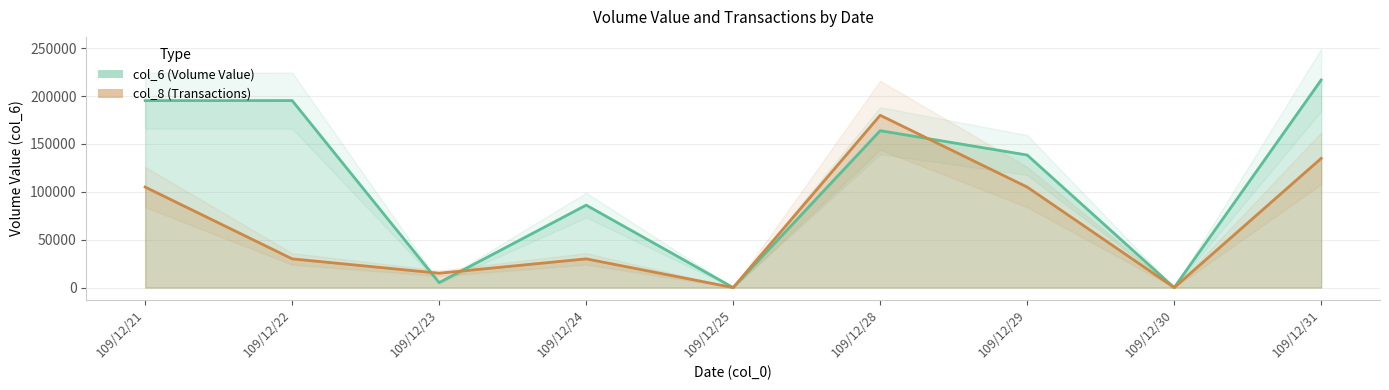

True or false: col_6 (Volume Value) and col_8 (Transactions) cross at least once.

True